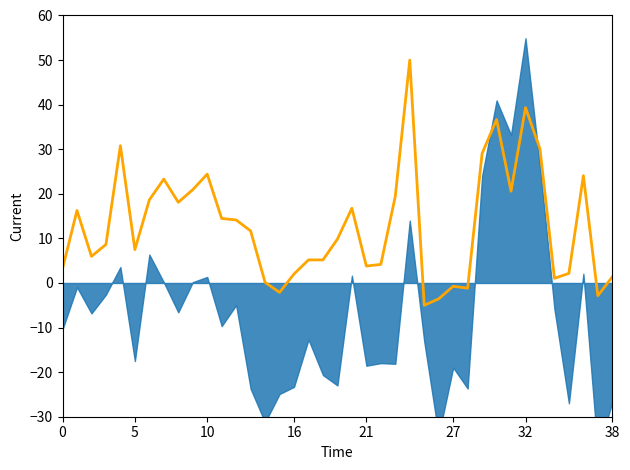

What is the difference between the second highest and minimum values?

44.3